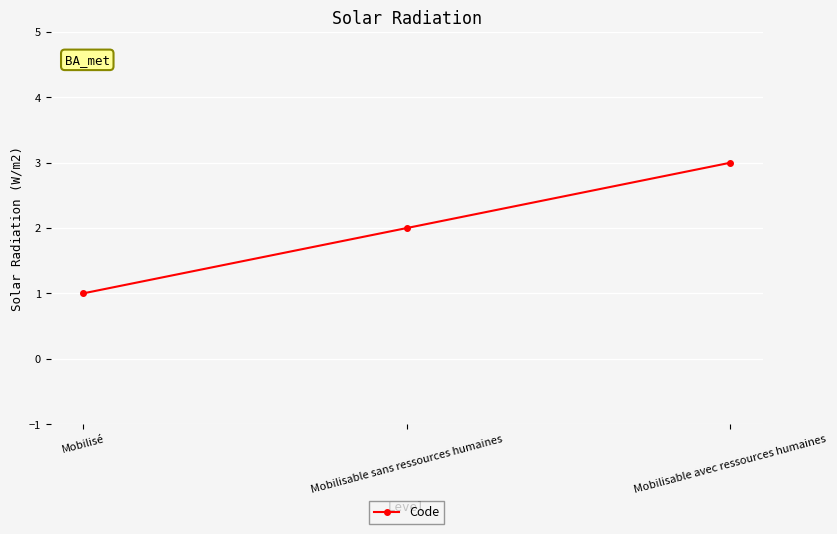

How many categories are shown in the chart?

3